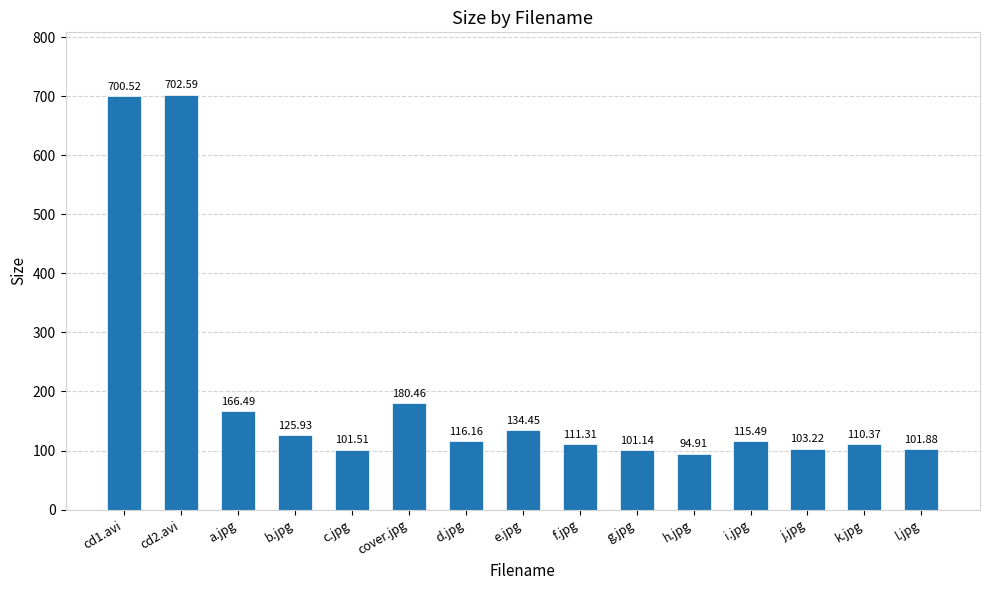

Approximately how many times larger is the value at cd1.avi compared to i.jpg?

6.1